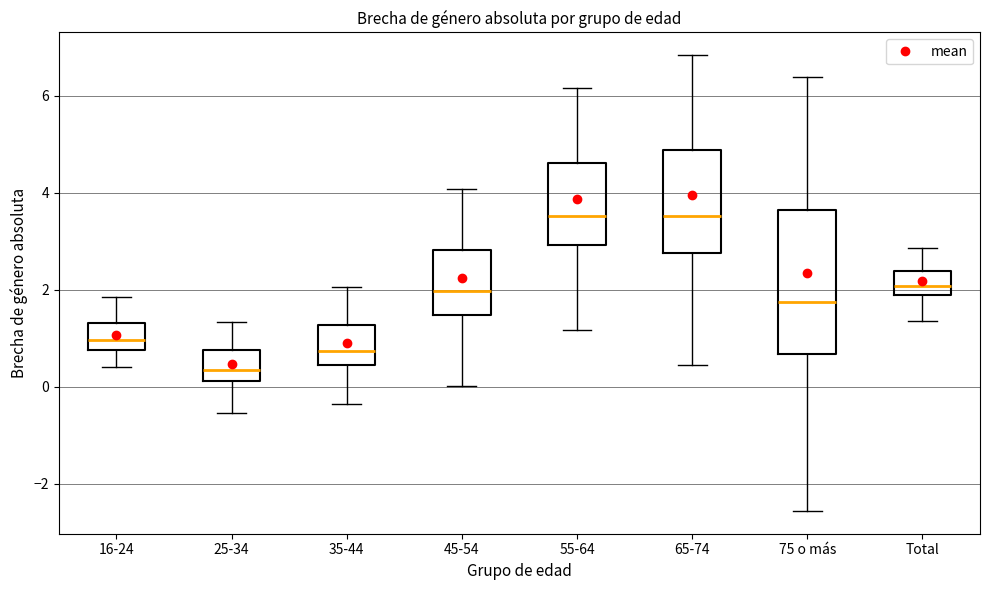

Reading left to right, read every box against the y-axis: the position of its median line, the range the box covers, and the ends of its whiskers. The values are not printed on the chart, so give them approximately, as read against the axis.

16-24: median 1.0, box 0.8 to 1.4, whiskers 0.4 to 1.8
25-34: median 0.4, box 0.2 to 0.8, whiskers -0.6 to 1.4
35-44: median 0.8, box 0.4 to 1.2, whiskers -0.4 to 2.0
45-54: median 2.0, box 1.4 to 2.8, whiskers 0.0 to 4.0
55-64: median 3.6, box 3.0 to 4.6, whiskers 1.2 to 6.2
65-74: median 3.6, box 2.8 to 4.8, whiskers 0.4 to 6.8
75 o más: median 1.8, box 0.6 to 3.6, whiskers -2.6 to 6.4
Total: median 2.0 (inside the box), box 2.0 to 2.4, whiskers 1.4 to 2.8